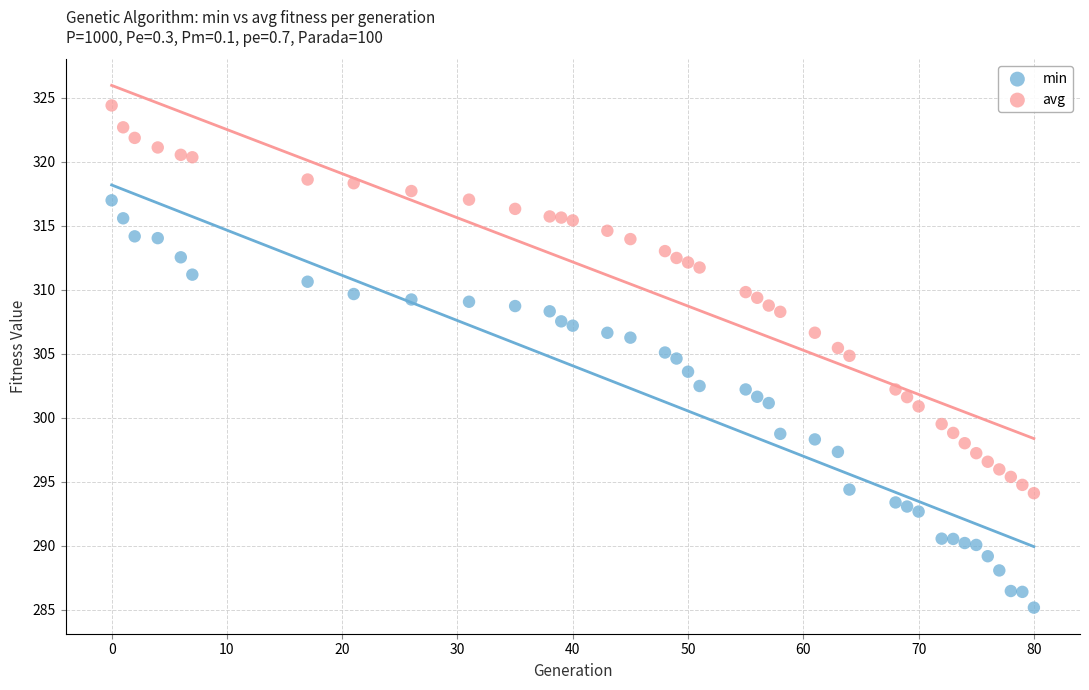

Which series has the widest spread of Y values?

min